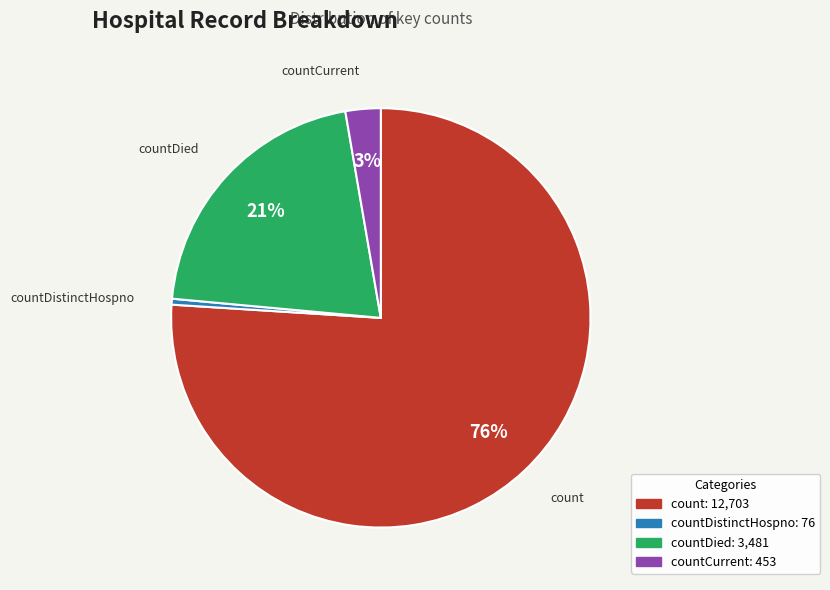

Count the number of slices in the pie.

4